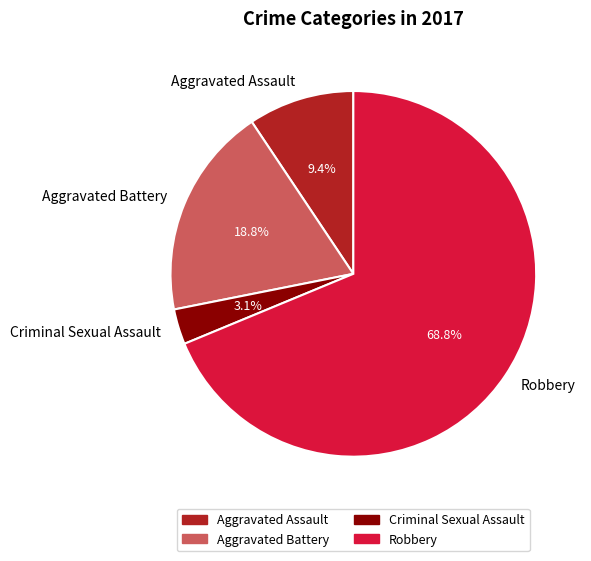

Is there a majority slice in this chart?

Yes